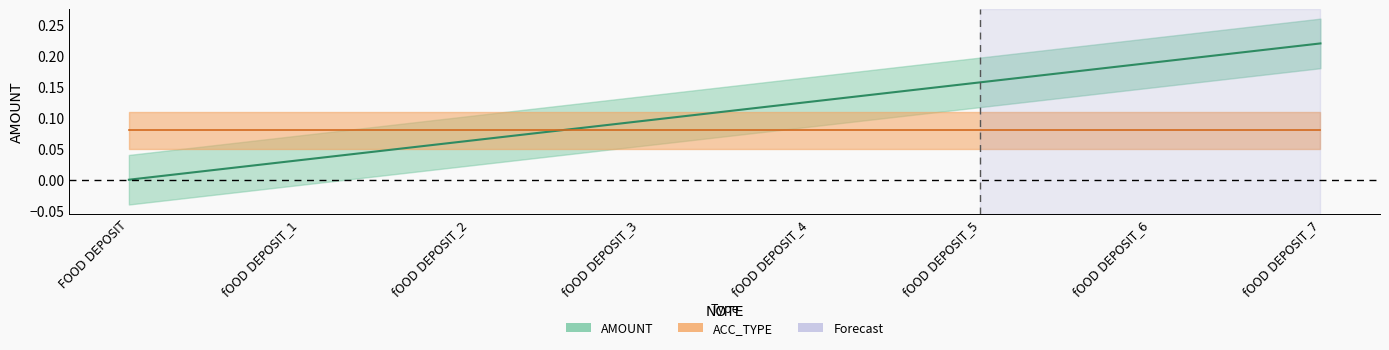

What is the difference between the values at FOOD DEPOSIT and fOOD DEPOSIT_3?

0.1